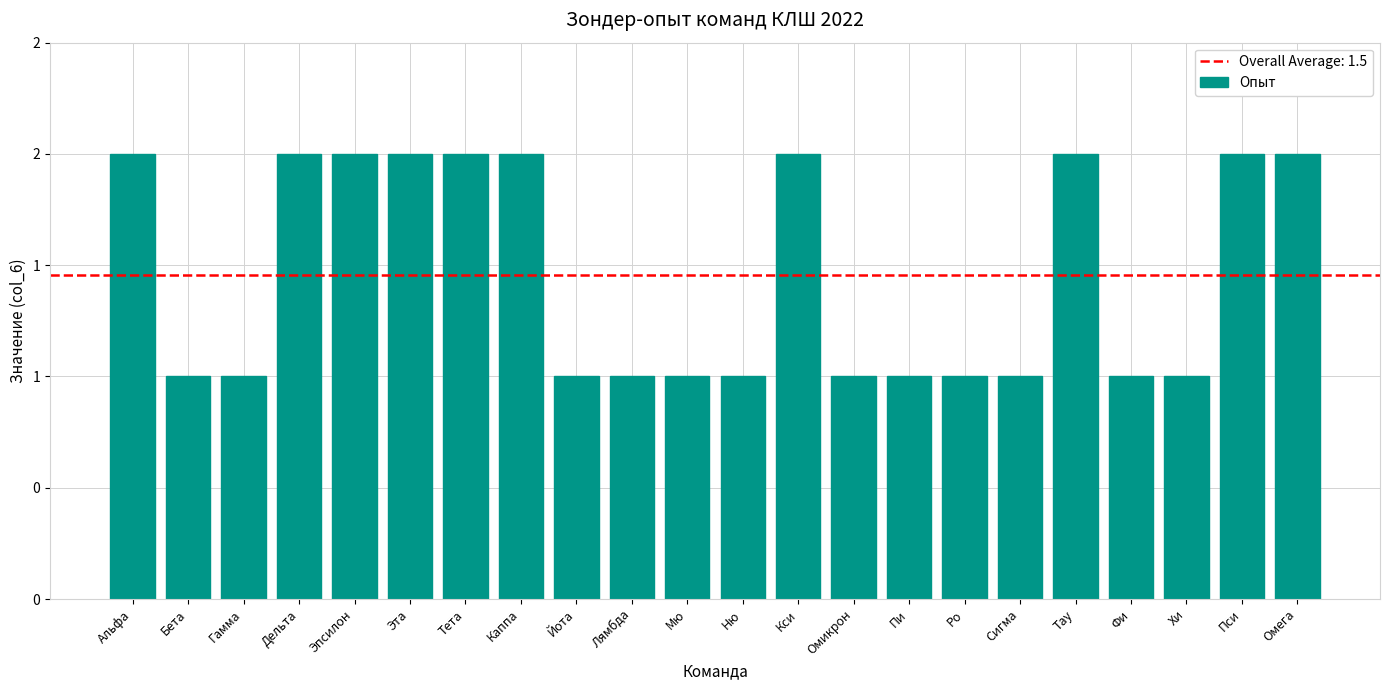

At which category does the chart reach its minimum across all series?

Бета